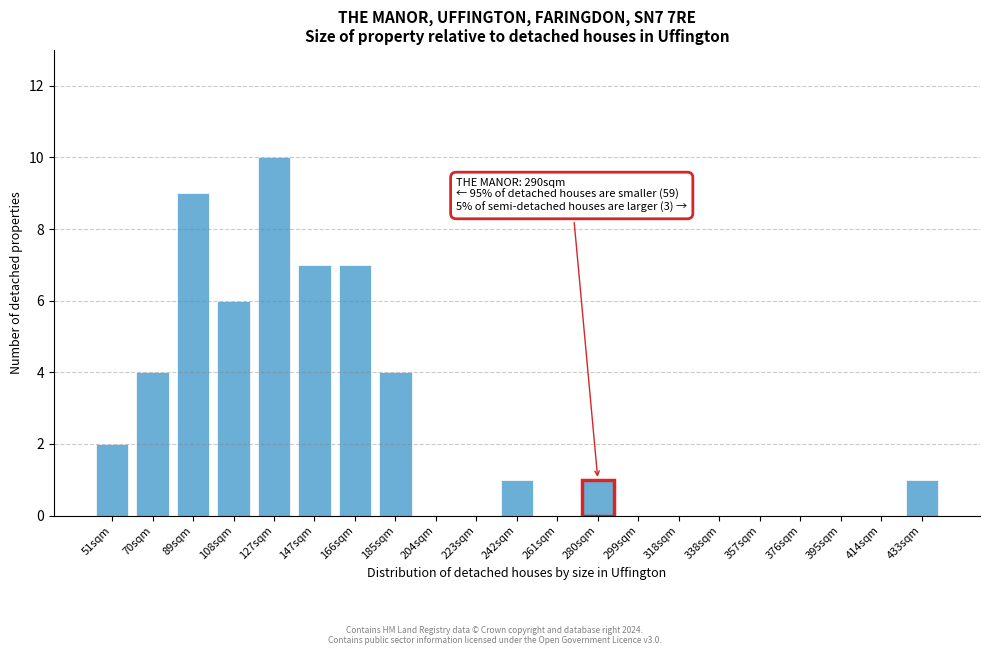

Reading right to left, transcribe all the data shown in this chart.

433sqm=1	414sqm=0	395sqm=0	376sqm=0	357sqm=0	338sqm=0	318sqm=0	299sqm=0	280sqm=1	261sqm=0	242sqm=1	223sqm=0	204sqm=0	185sqm=4	166sqm=7	147sqm=7	127sqm=10	108sqm=6	89sqm=9	70sqm=4	51sqm=2